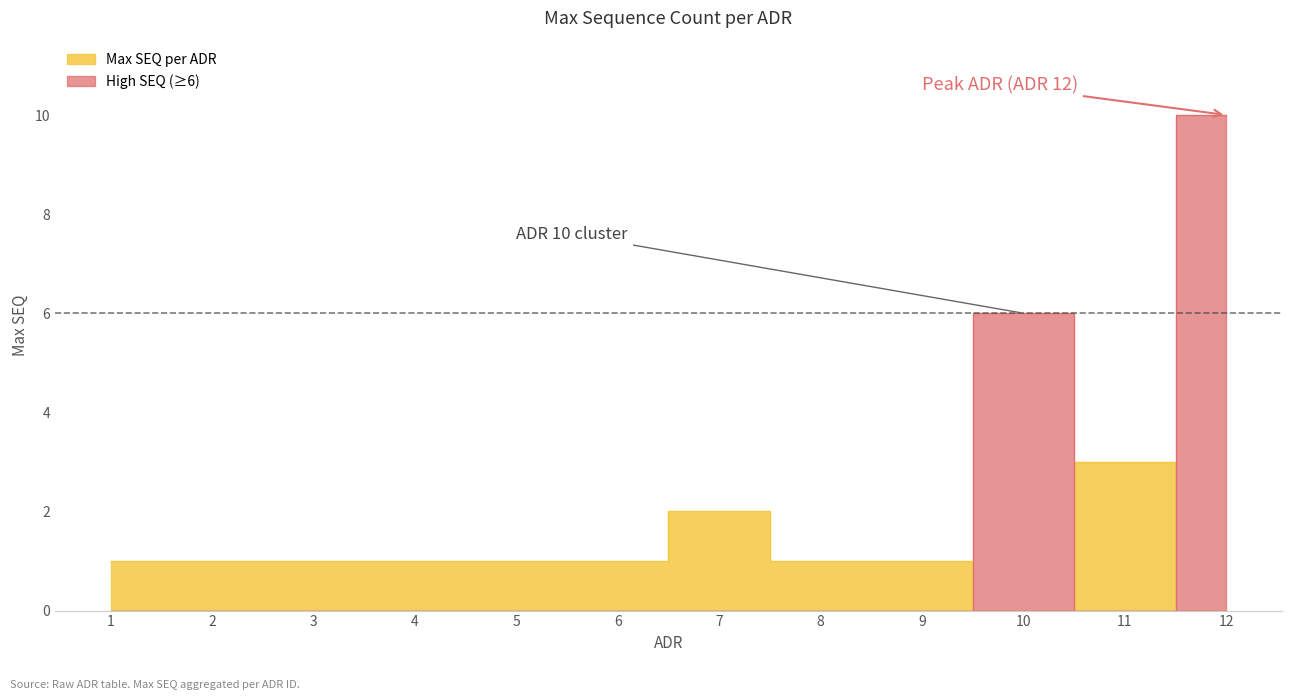

At which category does the data reach its first local peak?

7